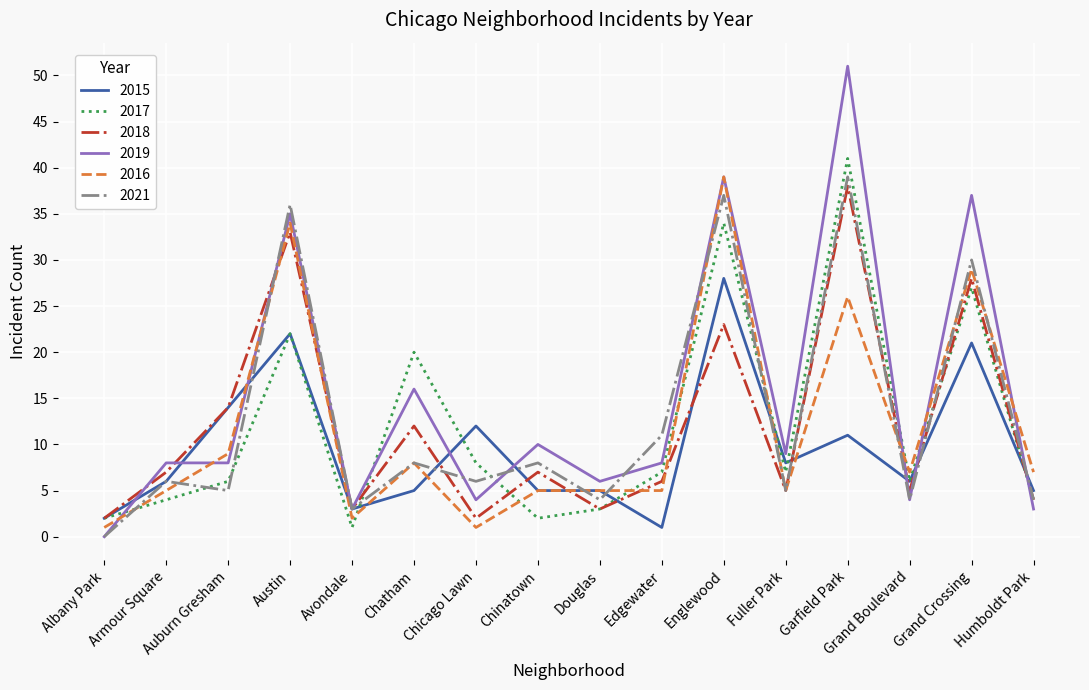

True or false: 2017 and 2016 cross at least once.

True